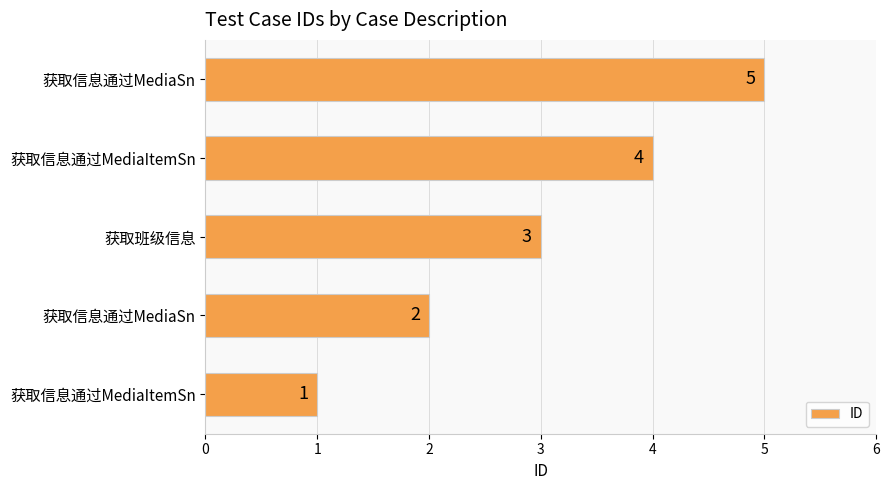

How many data points are less than 3?

2